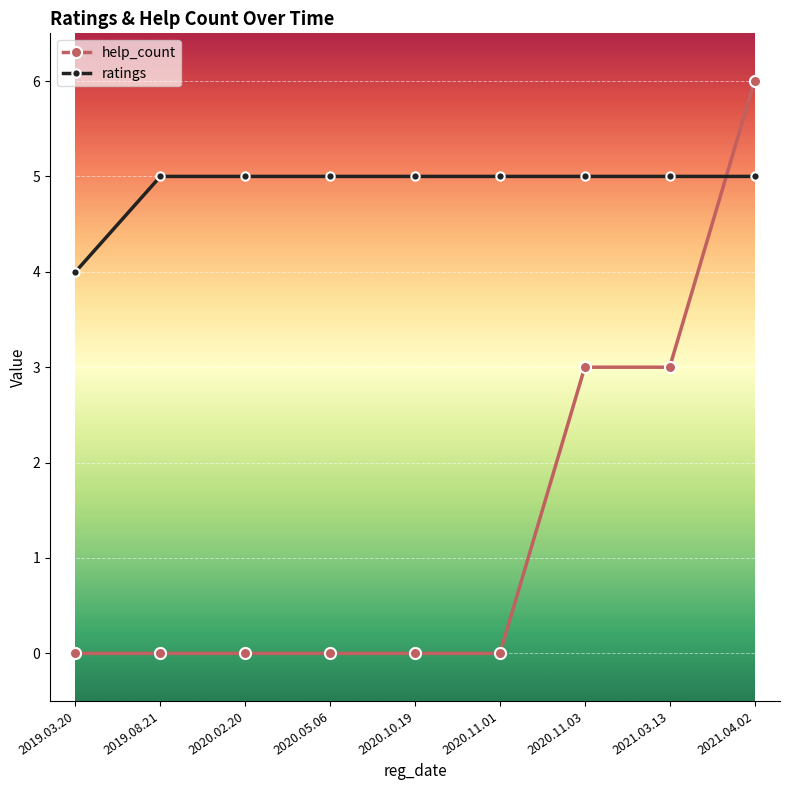

At which category is the sum across all series the highest?

2021.04.02